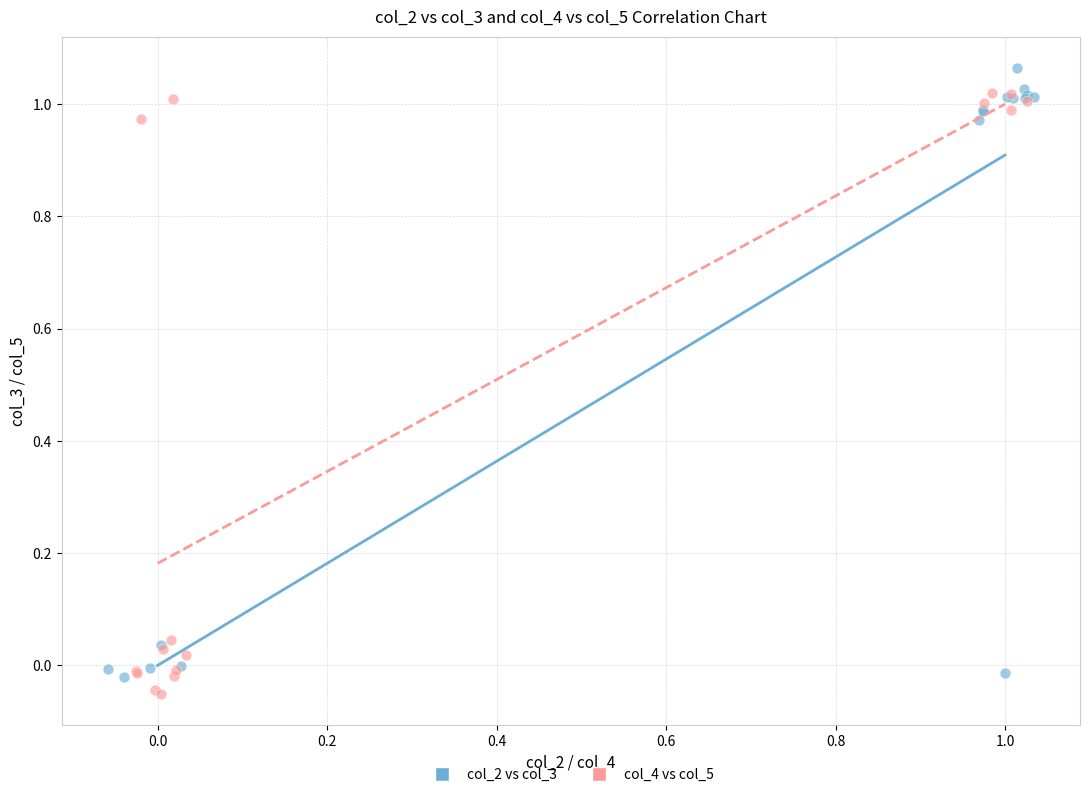

Which series reaches the minimum Y coordinate?

col_4 vs col_5